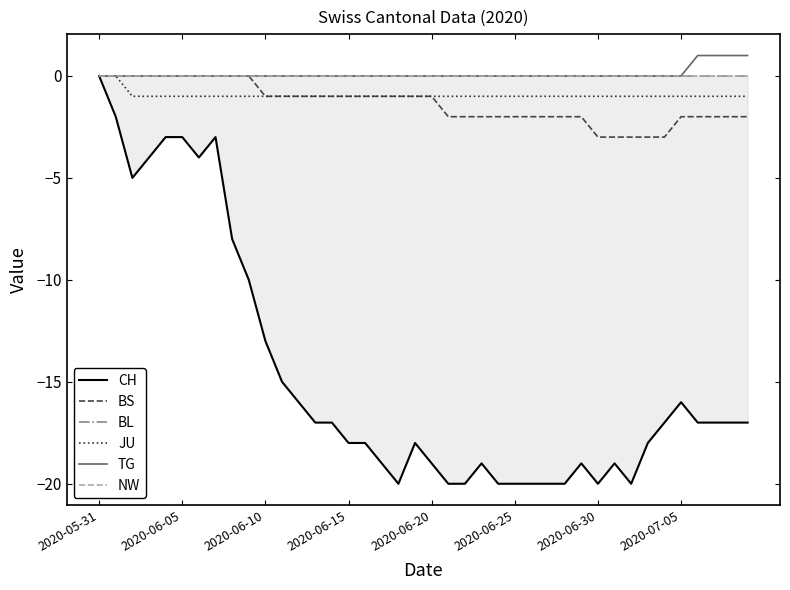

Rank the series by their maximum value, from lowest to highest.

CH, BS, BL, JU, NW, TG